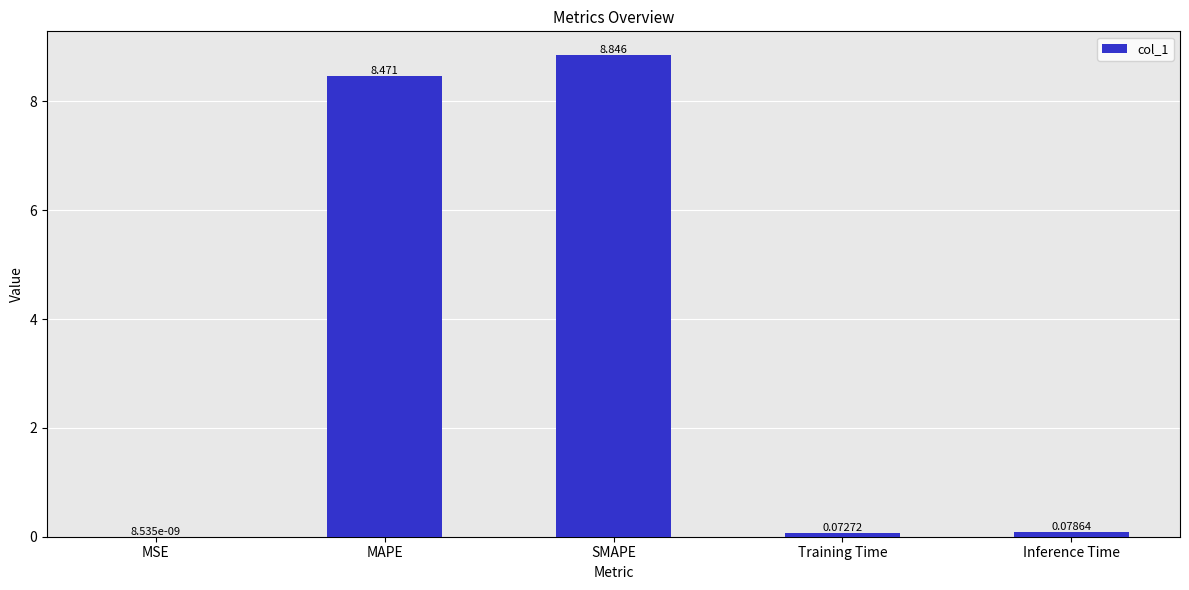

What is the change in value from MSE to Inference Time?

+0.1